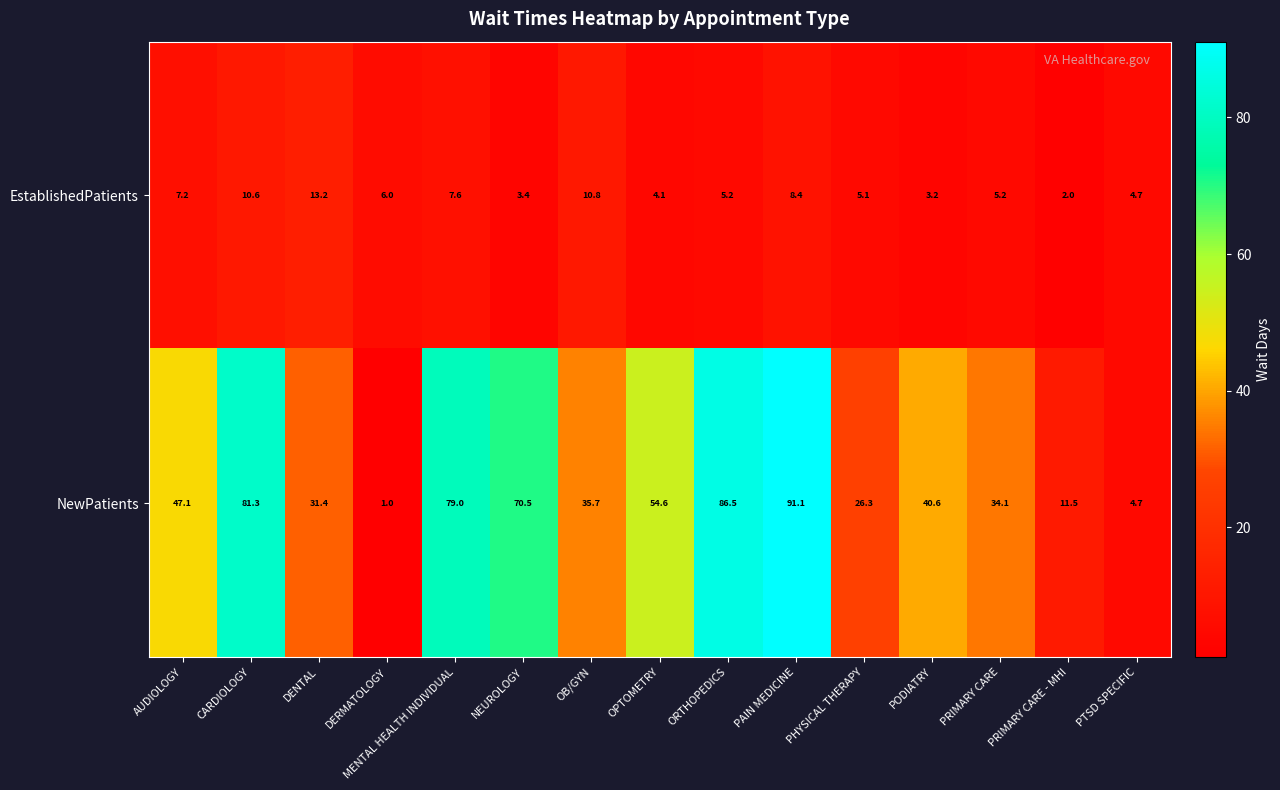

What is the difference between the highest and lowest values at ORTHOPEDICS?

81.3